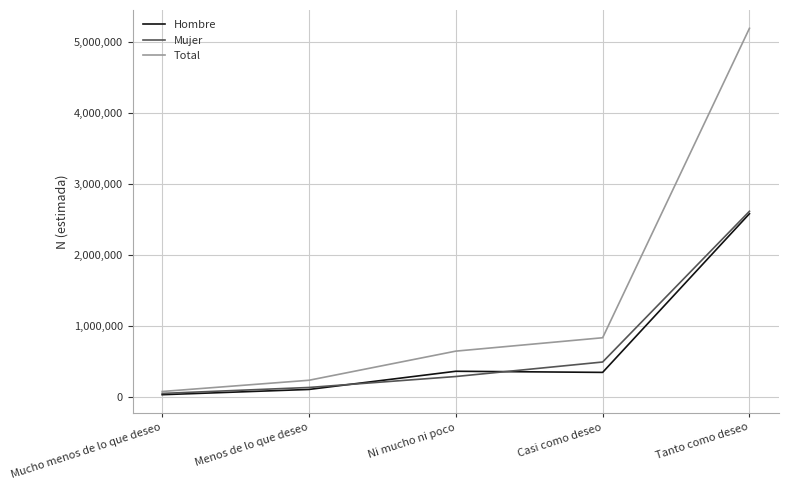

Which category has the highest value across all series?

Tanto como deseo